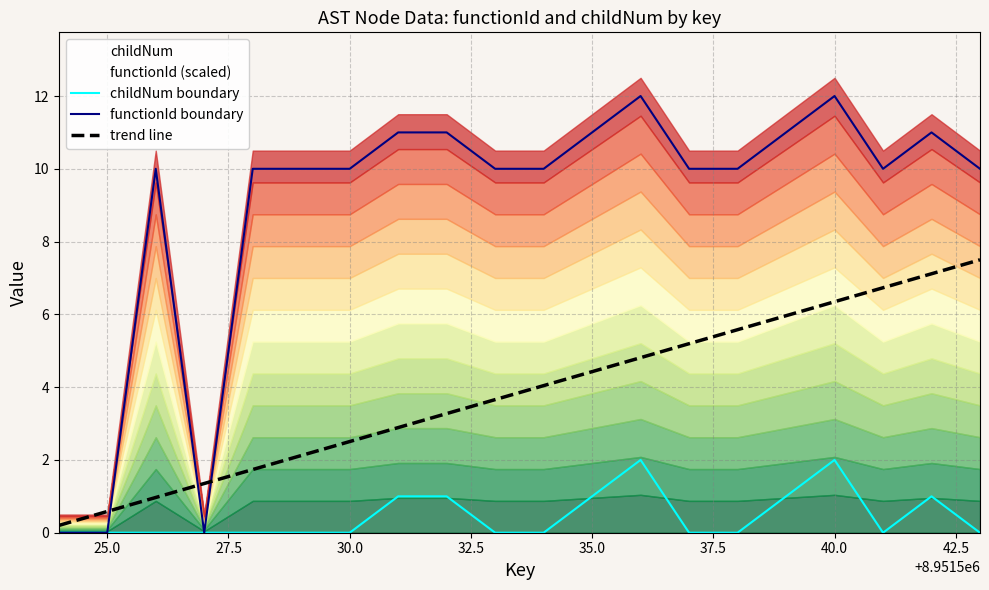

The value of childNum boundary at 12 is 2.7. True or false?

False